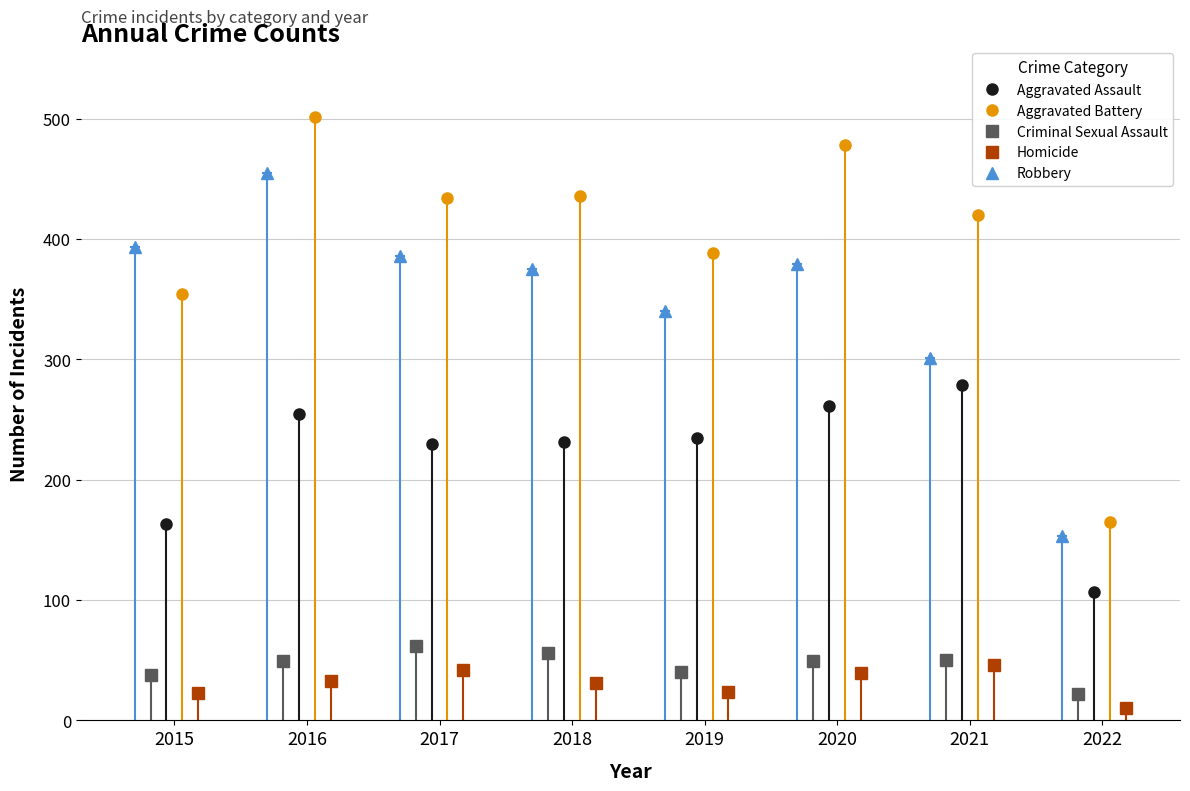

True or false: Criminal Sexual Assault has more than 0 points higher than both neighbors.

True